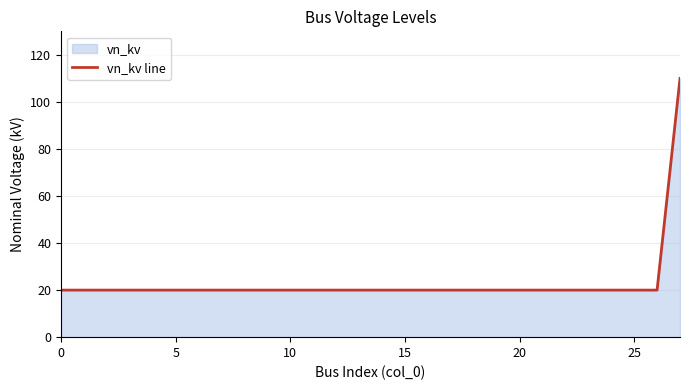

What is the smallest value displayed?

20